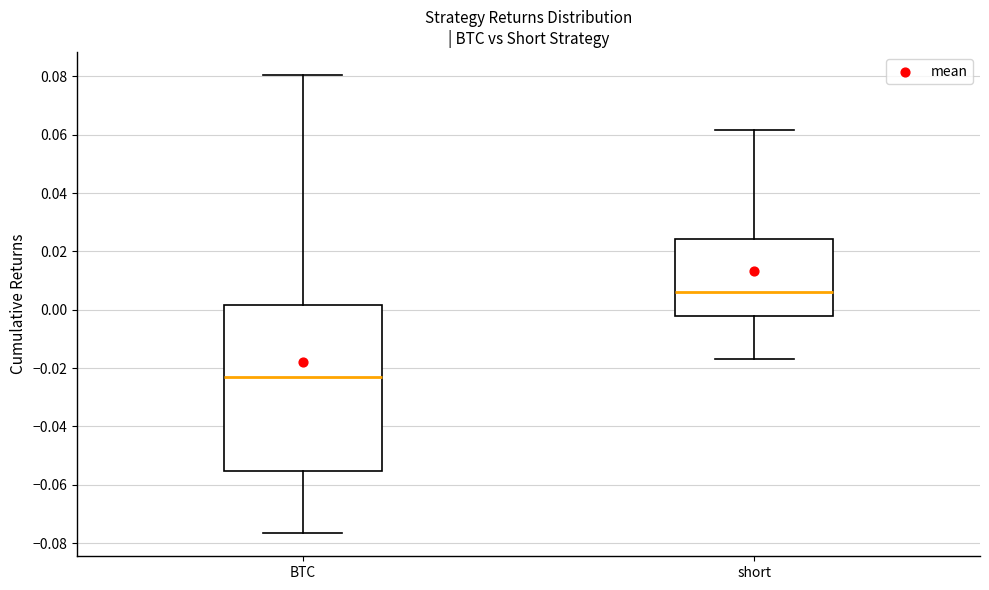

Which box is the tallest, from its lower edge to its upper edge?

BTC